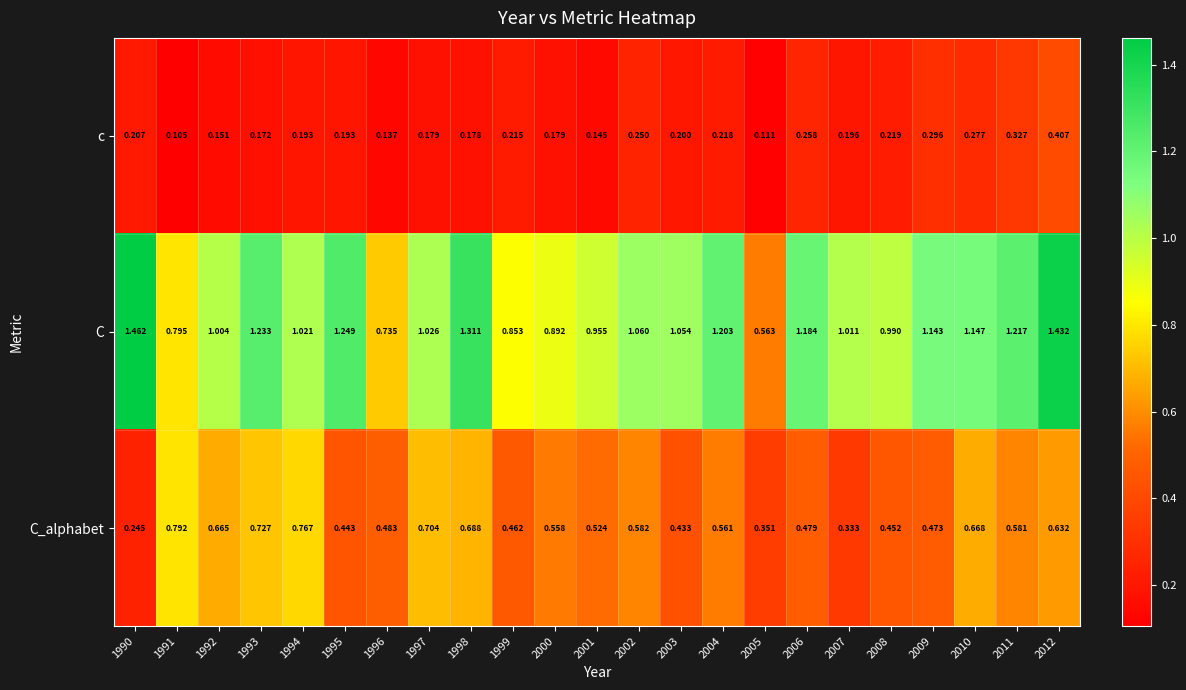

Which series has the widest spread of values?

C